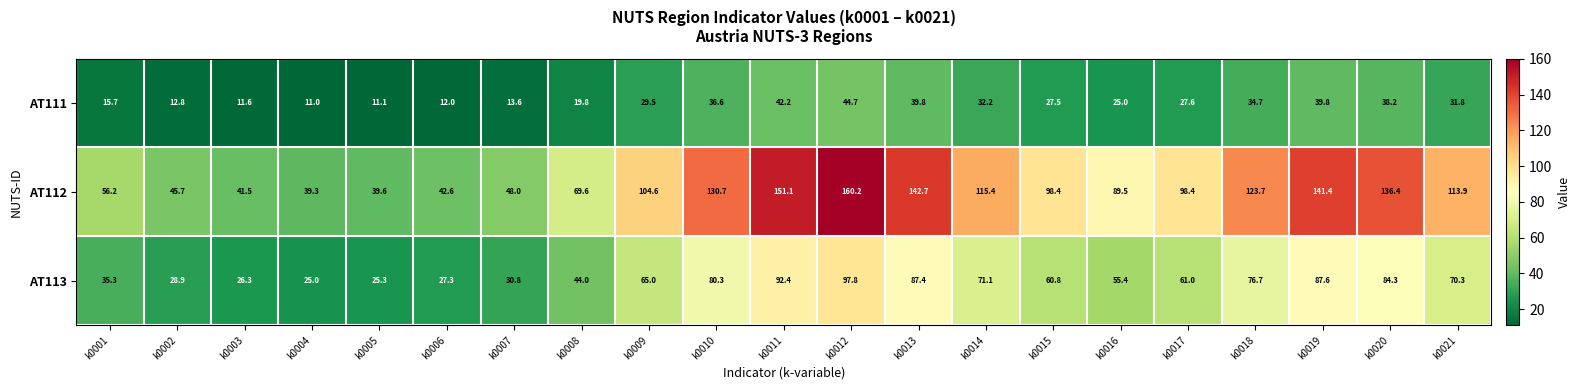

What is the sum of all AT113 values?

1233.0